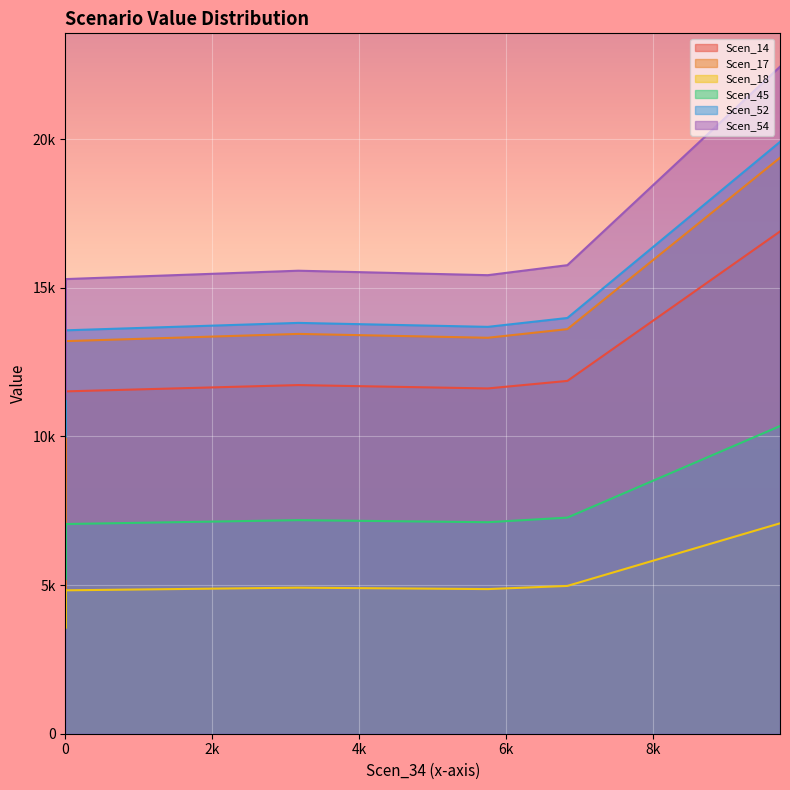

True or false: Scen_52 and Scen_45 cross at least once.

False